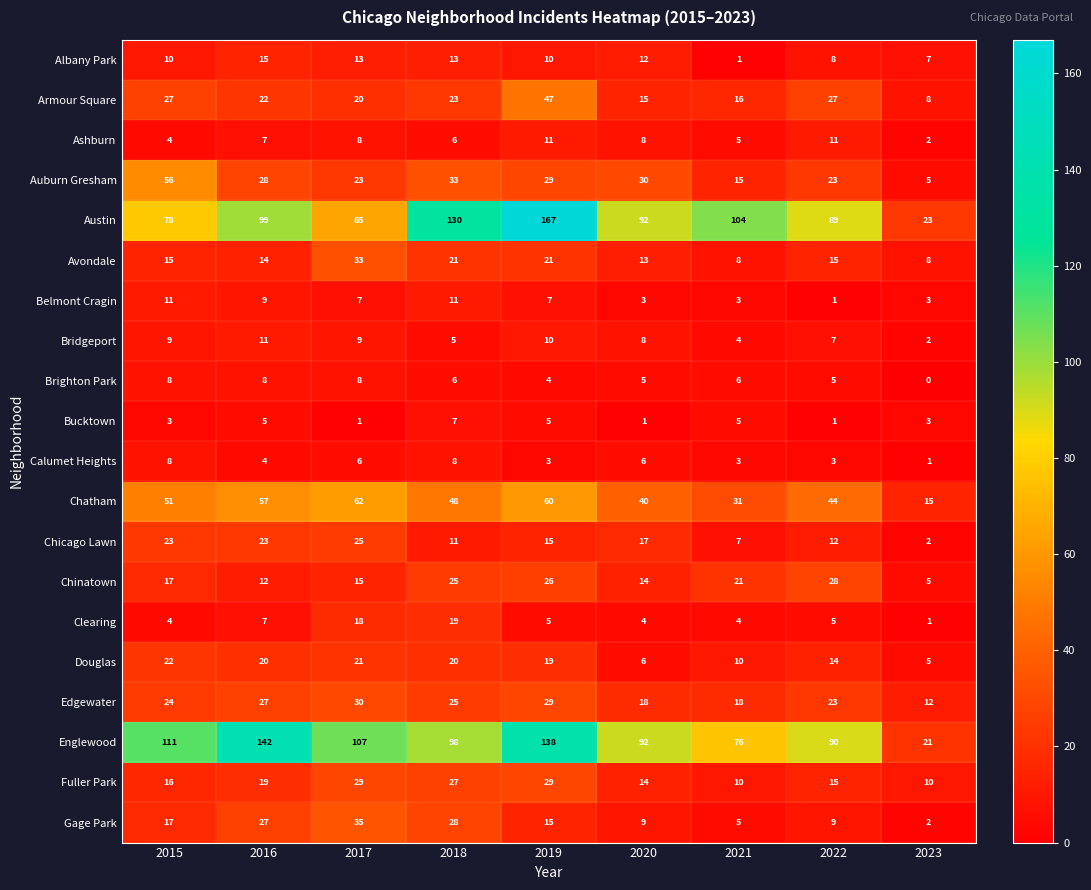

Which label corresponds to the largest value in the chart?

2019